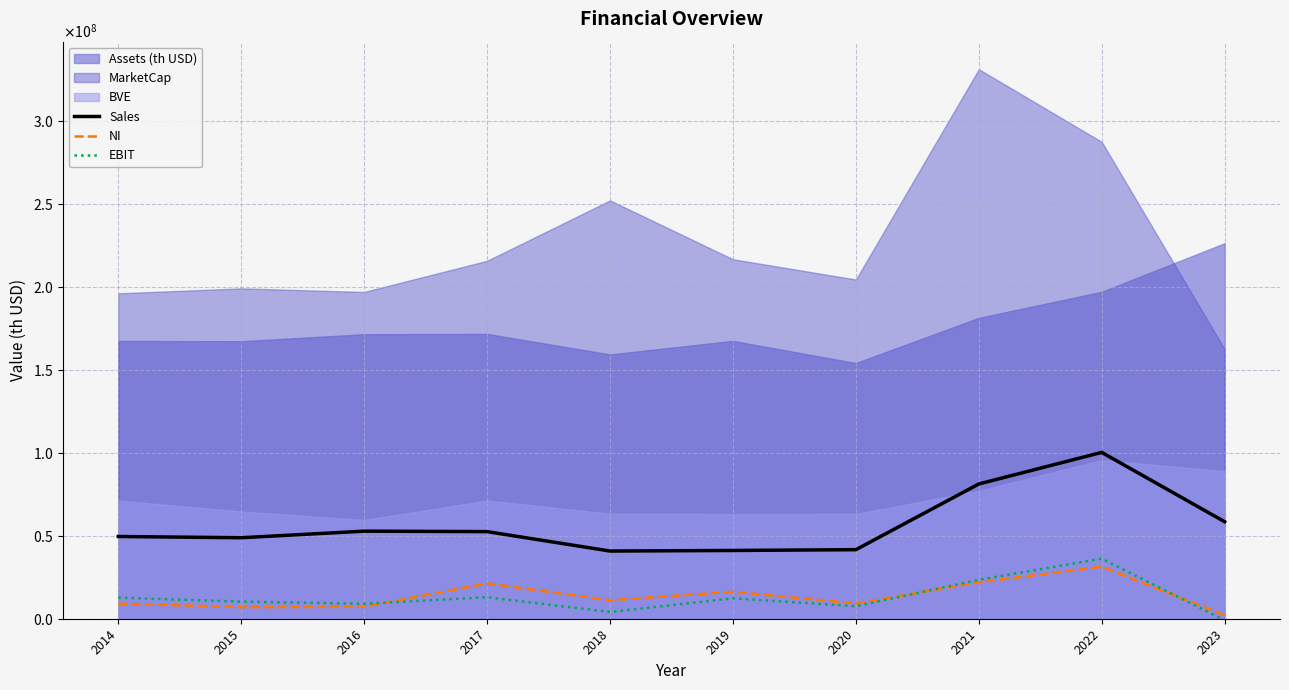

What is the difference between the EBIT values at 2023 and 2015?

11258000